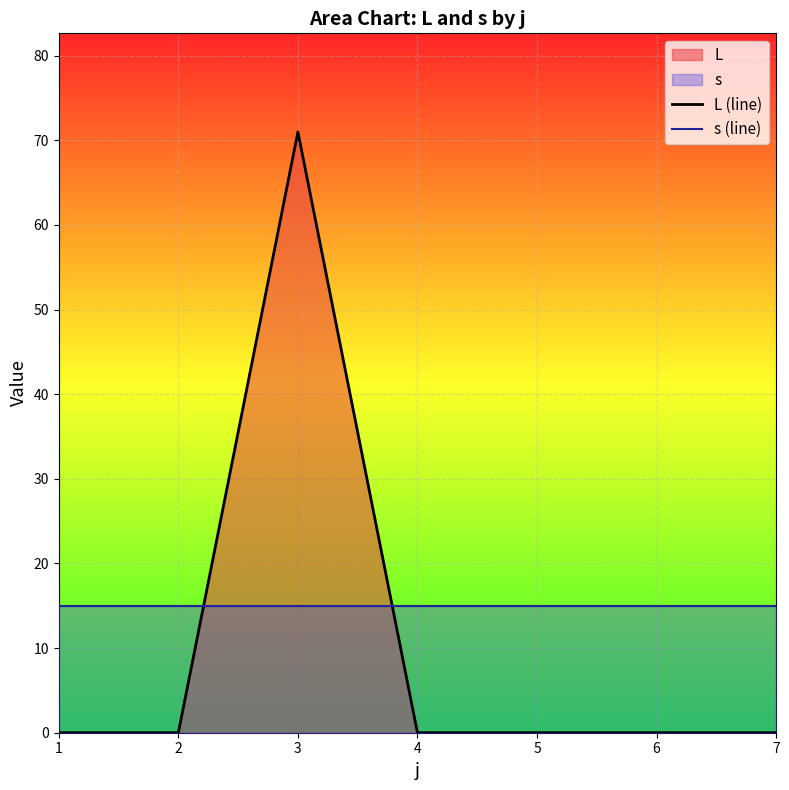

The L (line) series shows -33 at 4. True or false?

False